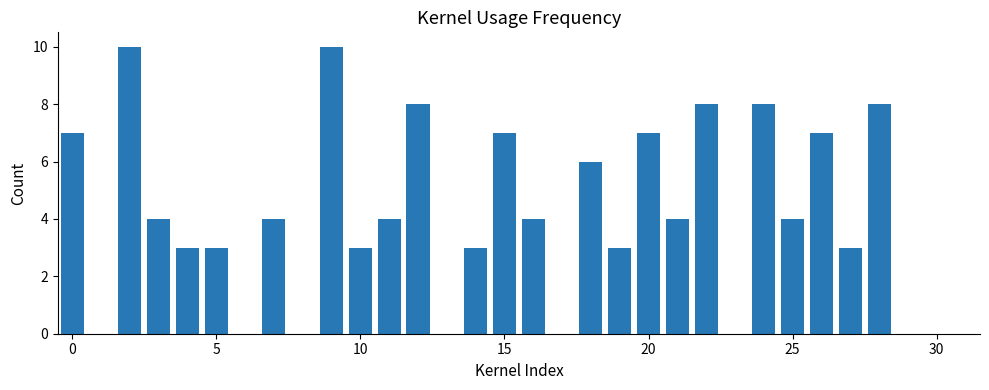

What is the maximum value shown in the chart?

10